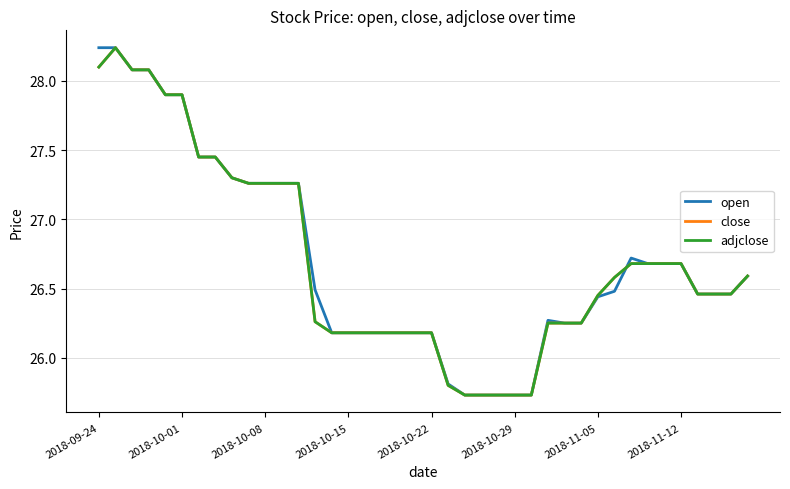

What is the maximum value shown in the chart?

28.2